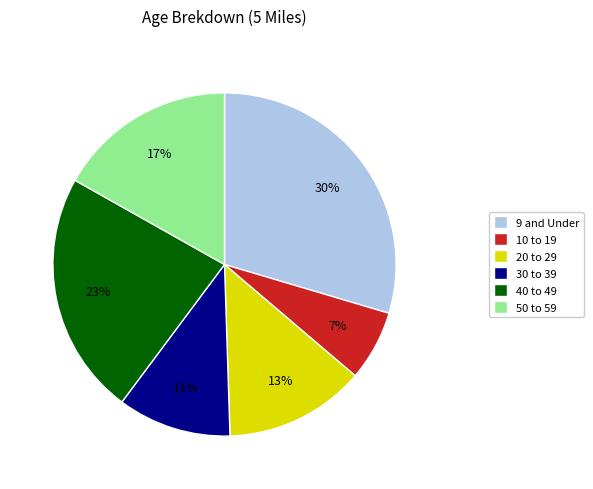

To the nearest percent, what percentage of the pie is 9 and Under?

30%